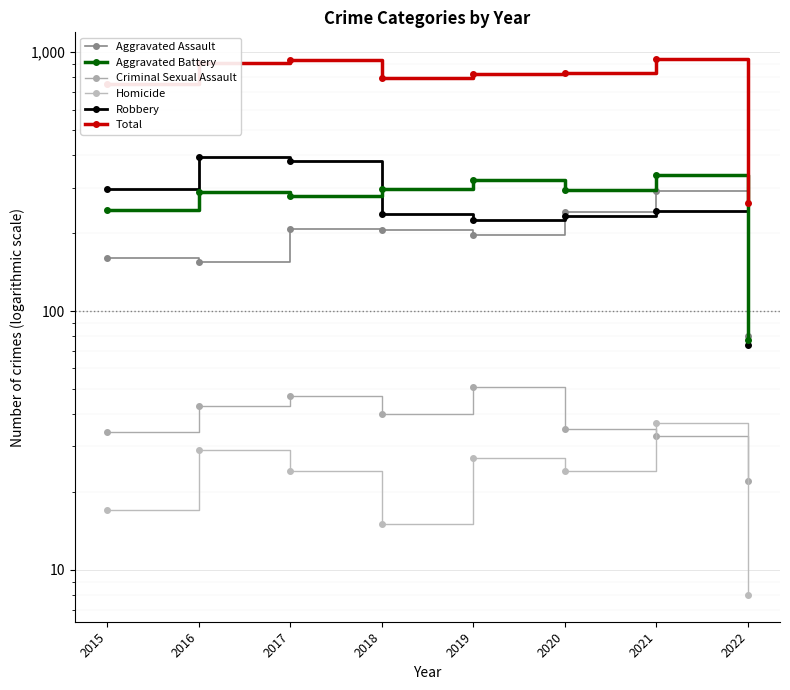

What is the total value across all series at 2015?

1508